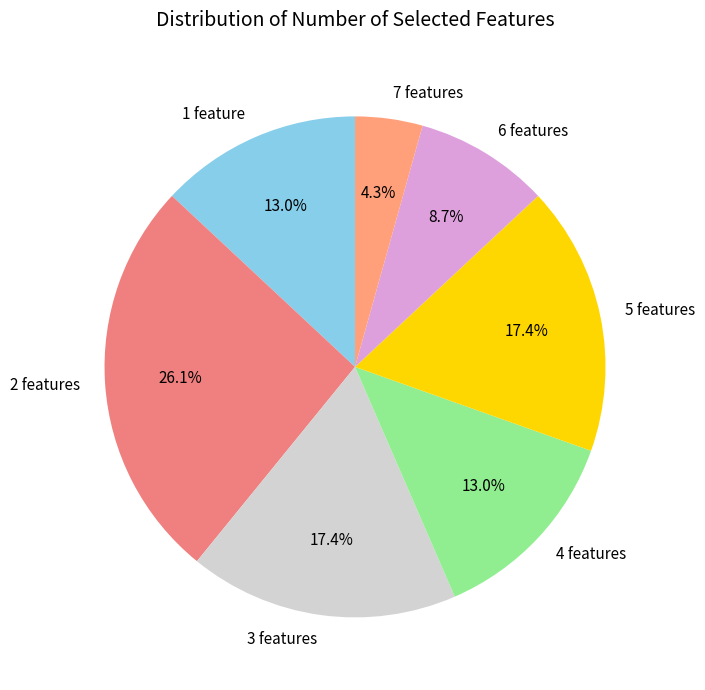

To the nearest percent, what portion does 4 represent?

13%